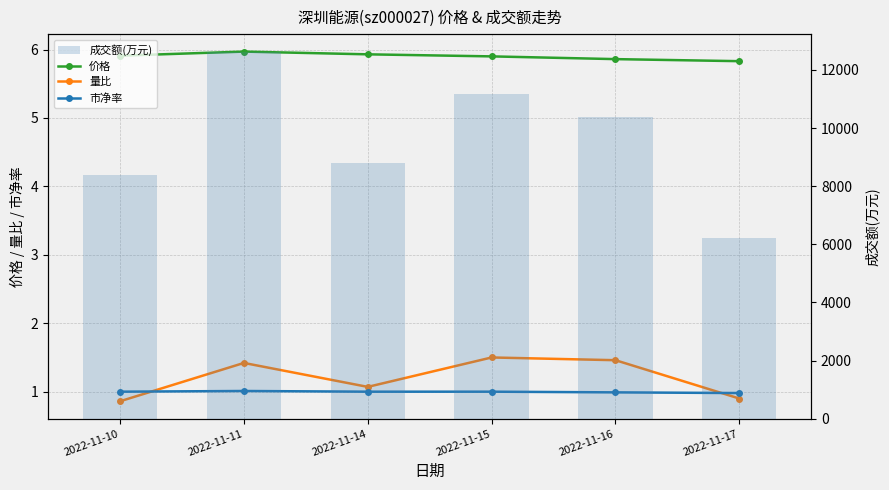

What is the value of the 市净率 bar at the 1st from the left?

1.0